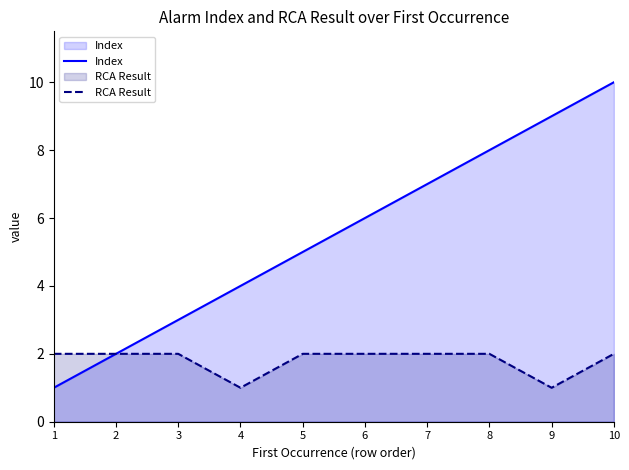

How many categories are shown in the chart?

10